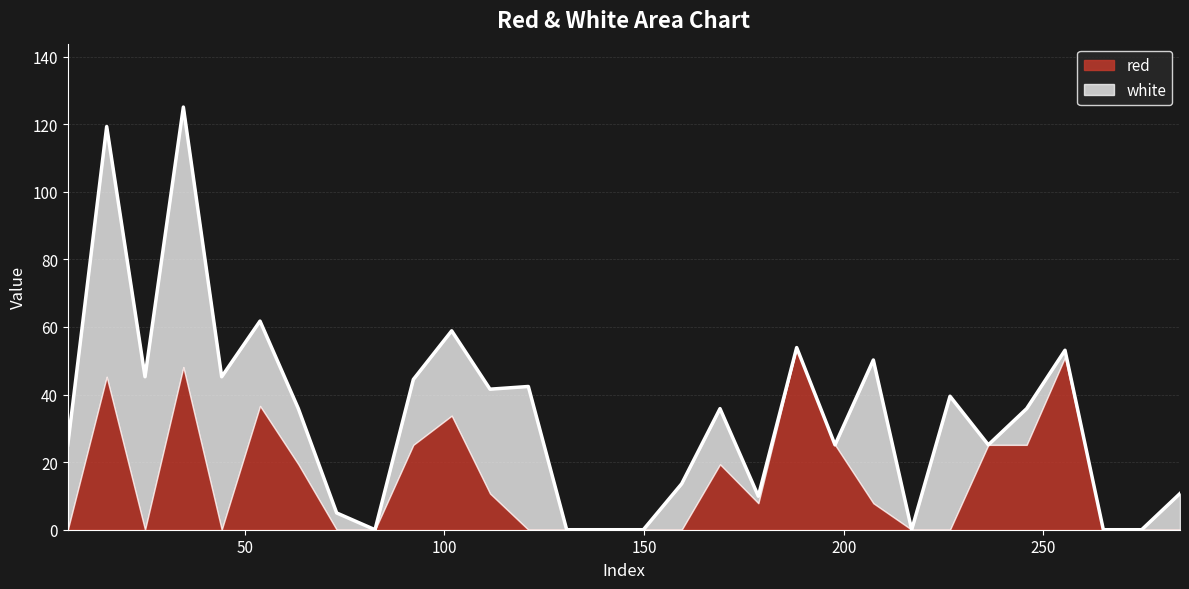

True or false: red and white intersect in this chart.

True